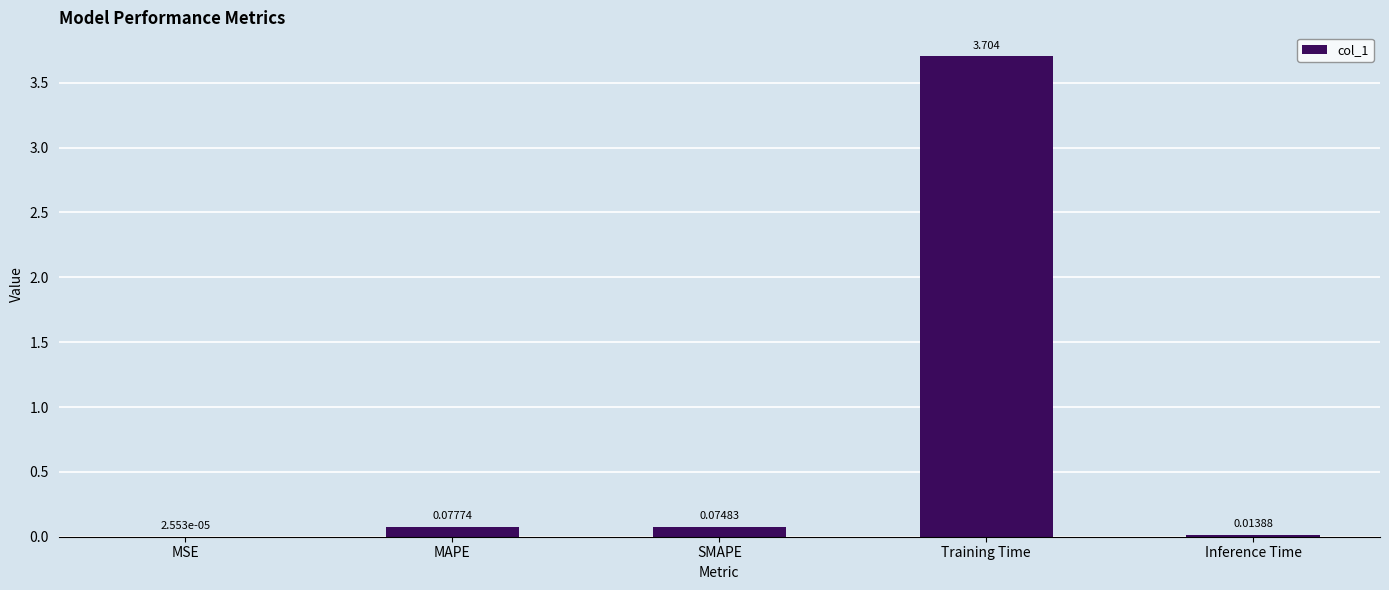

Between MSE and SMAPE, which is larger?

SMAPE